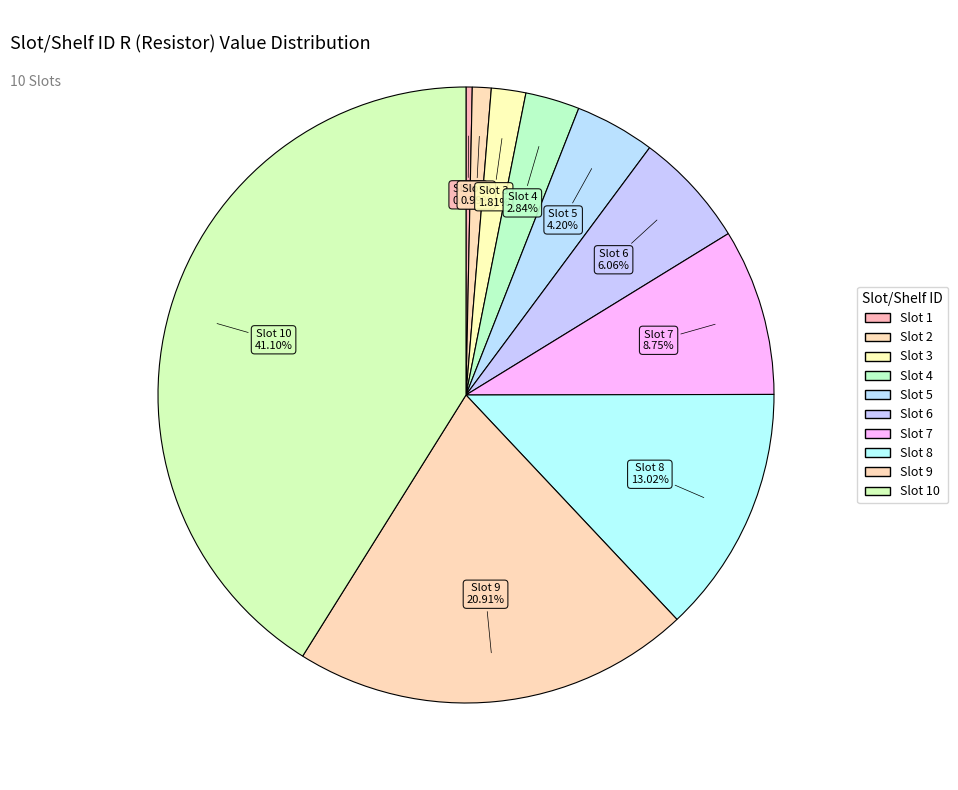

How many slices are in this pie chart?

10